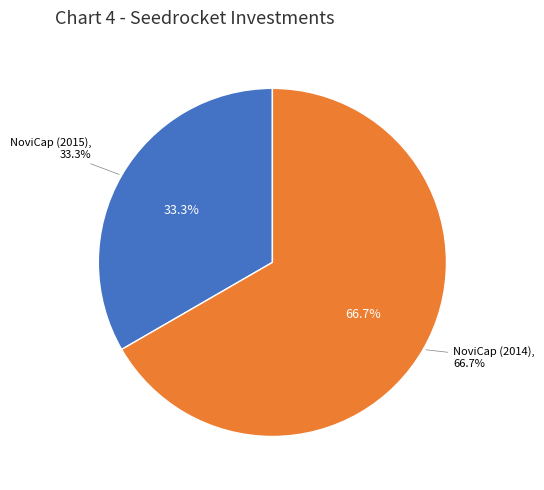

Which slice is the largest?

NoviCap (2014)